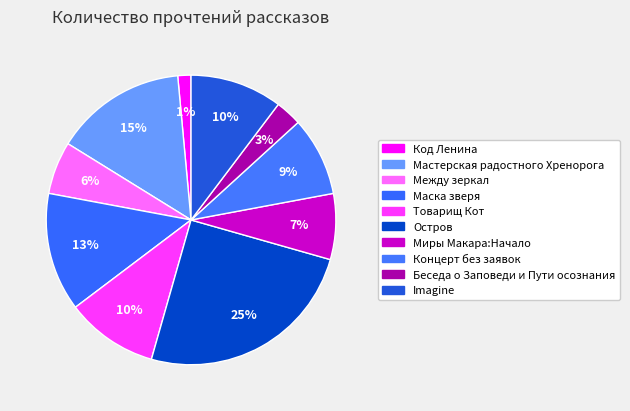

Which slice is the largest?

Остров